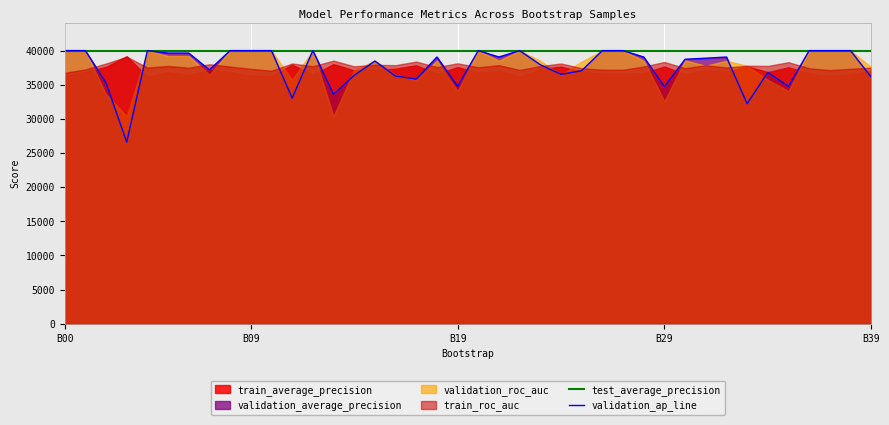

What is the label of the 13th point from the left?

12